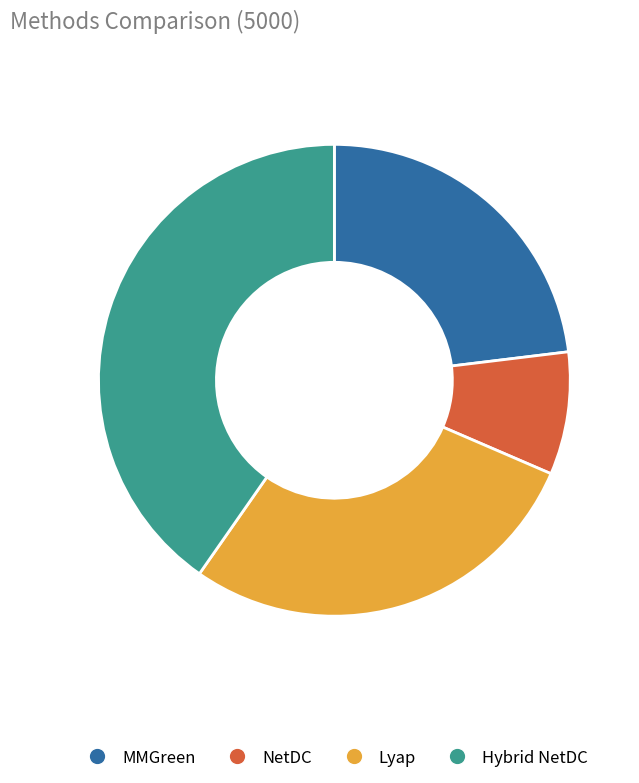

True or false: Lyap accounts for 39% of the total.

False